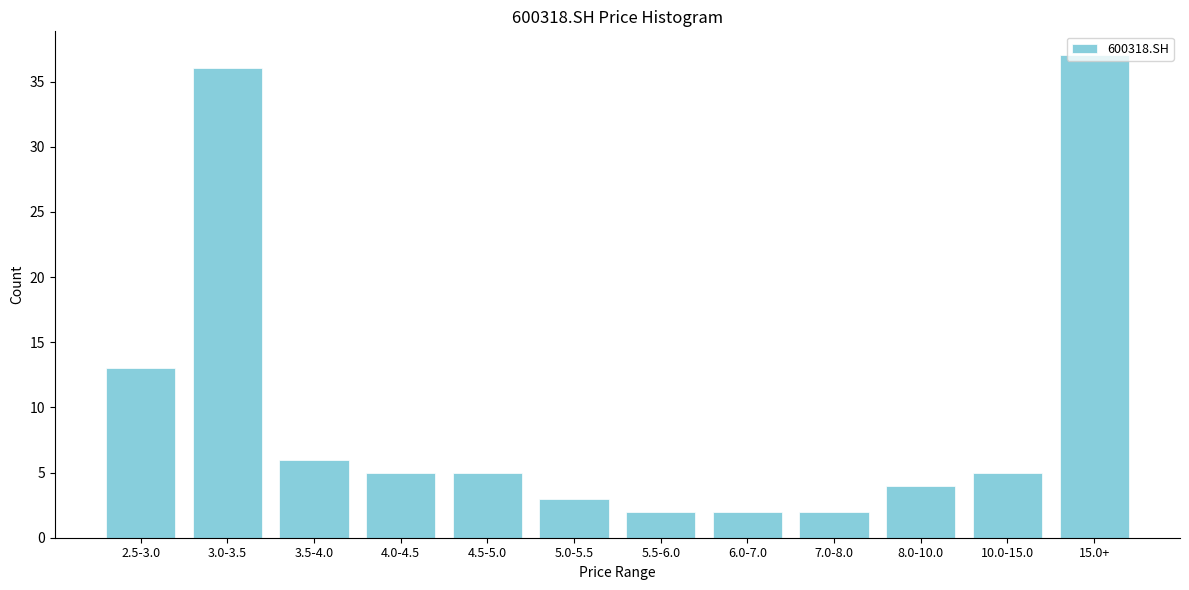

What is the average value?

10